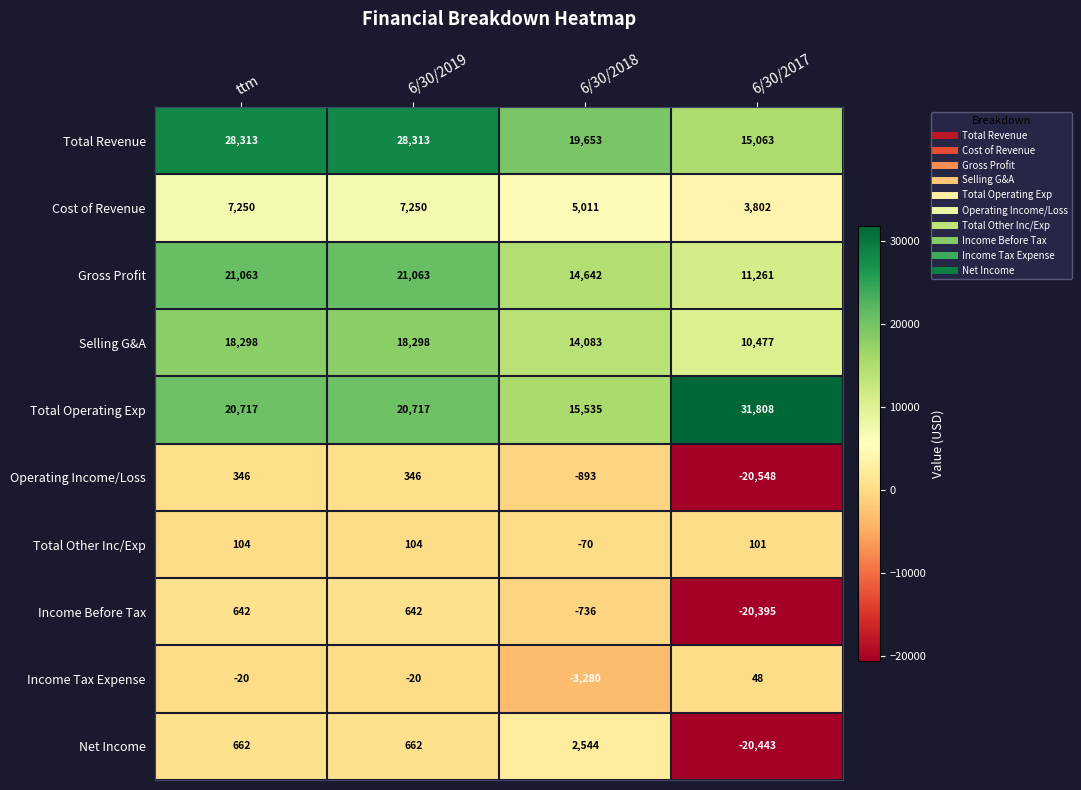

Is it true that Operating Income/Loss equals 176 at ttm?

False